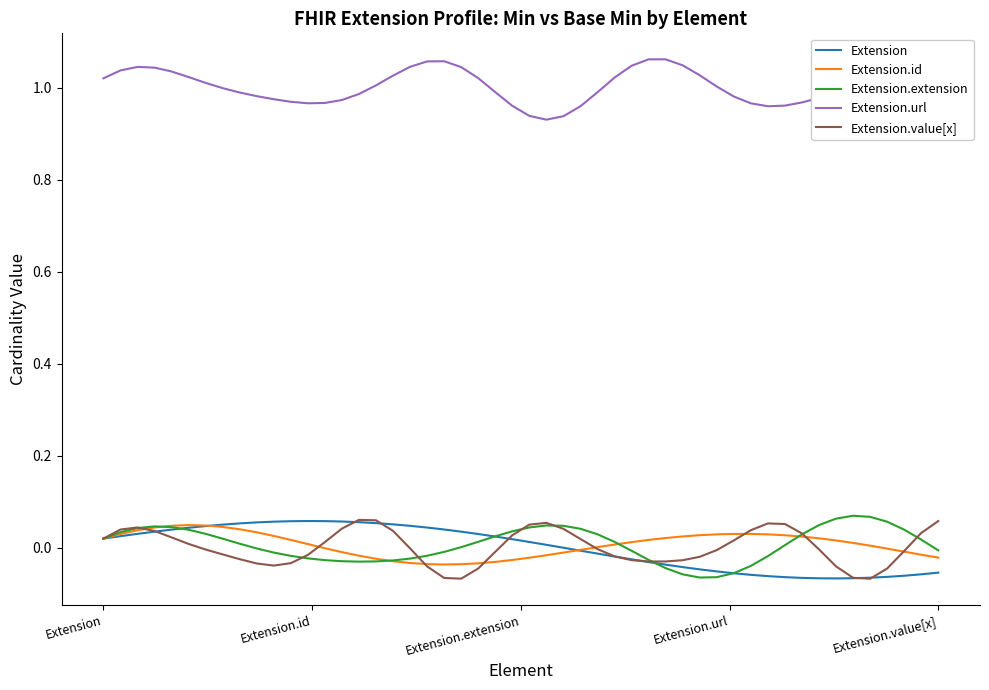

Which series has the largest total across all categories?

Extension.url